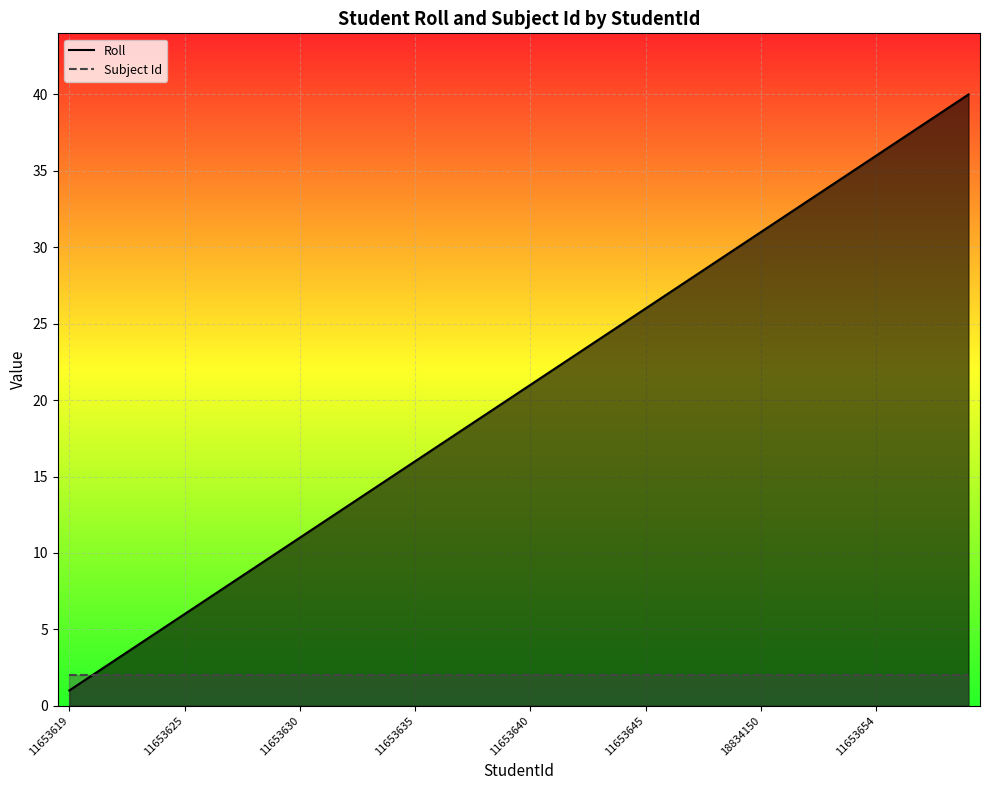

True or false: Roll has a value of 22 at 14.

False